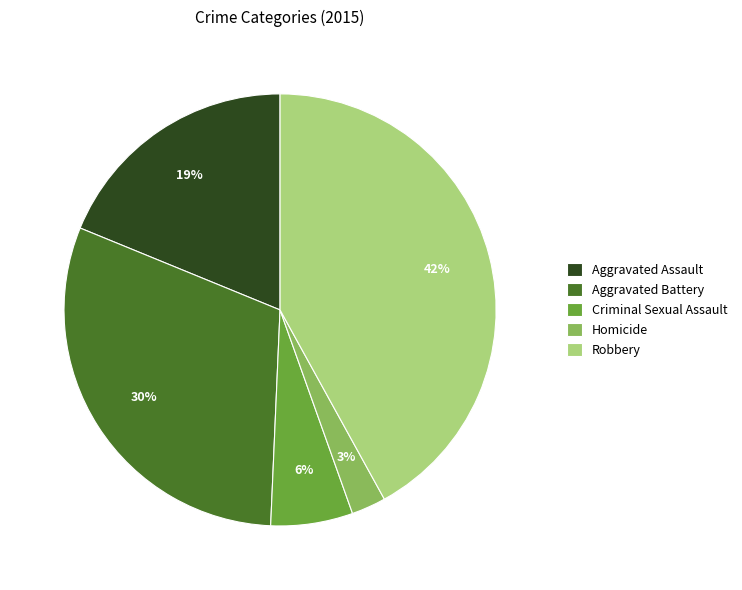

The Aggravated Assault slice represents 6% of the pie. True or false?

False